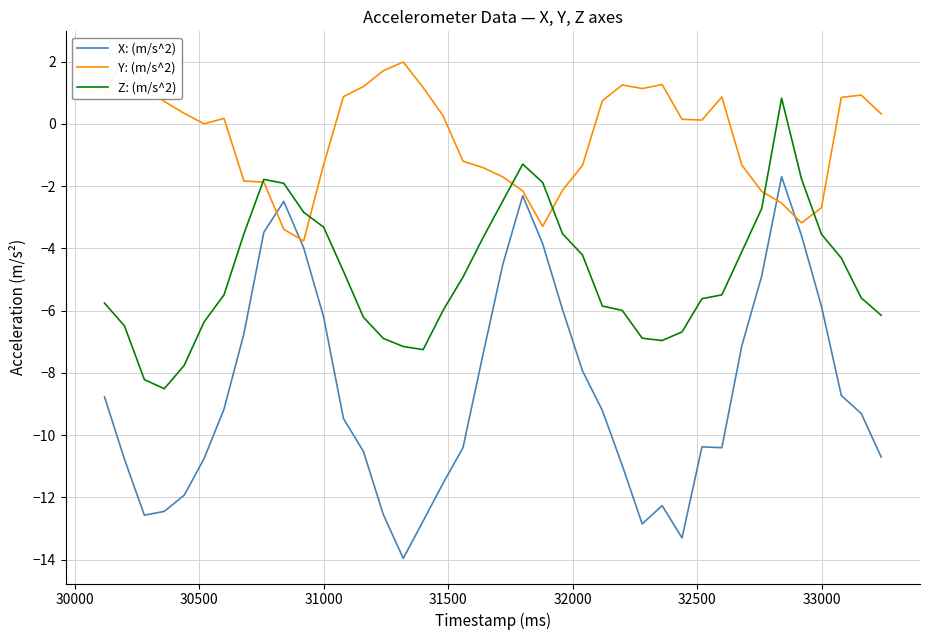

Does the chart have visible grid lines?

Yes